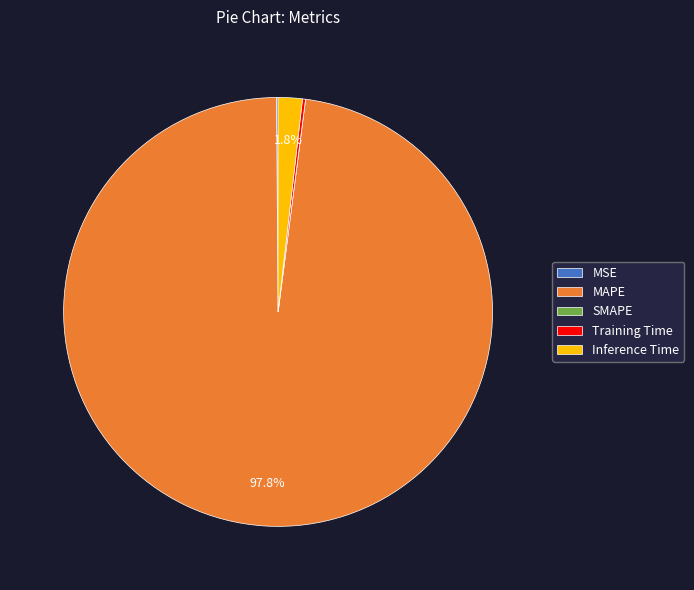

Which slice is the largest?

MAPE